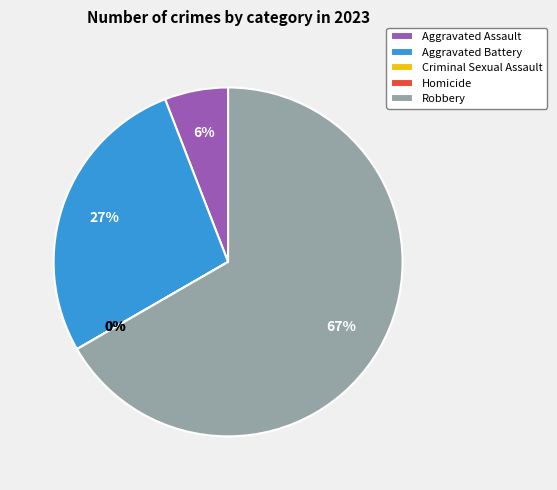

What percentage do Robbery and Criminal Sexual Assault together represent?

66.7%